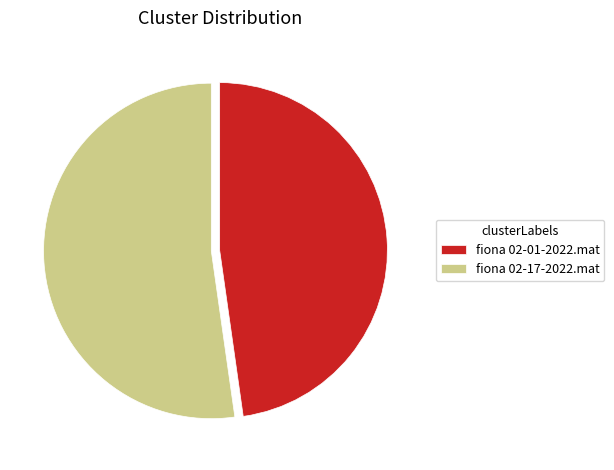

Which category has the biggest portion of the pie?

fiona 02-17-2022.mat